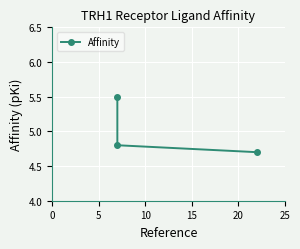

What is the average value?

5.0